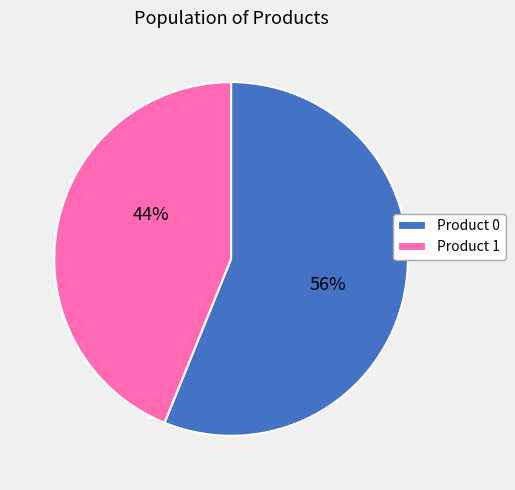

How many segments does this pie chart have?

2